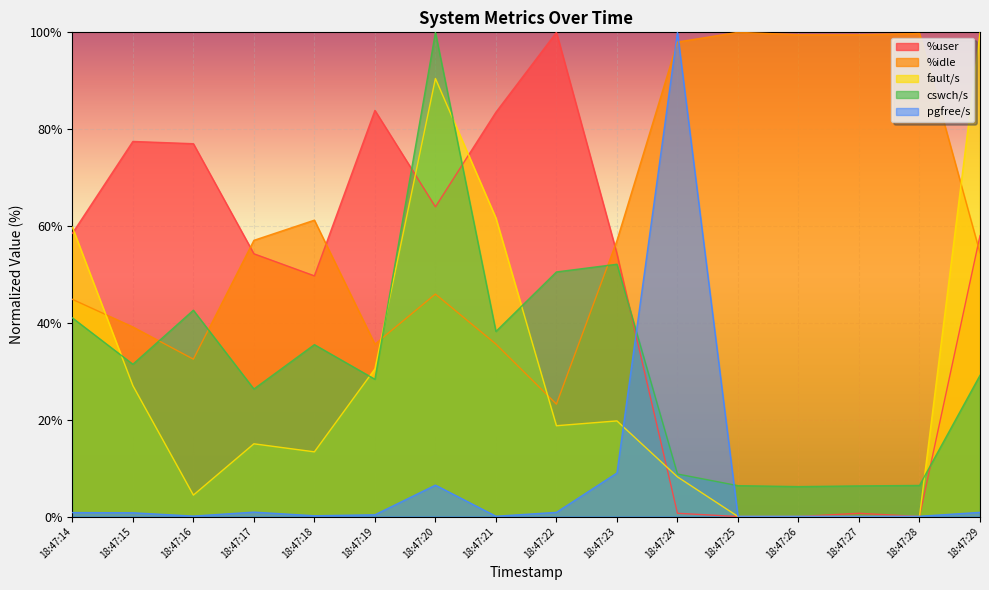

Where is the first local minimum for fault/s?

18:47:16